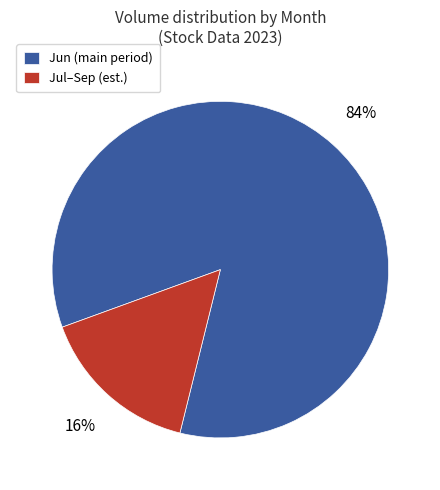

Is it true that Jun (main period) is 84% of the pie?

True